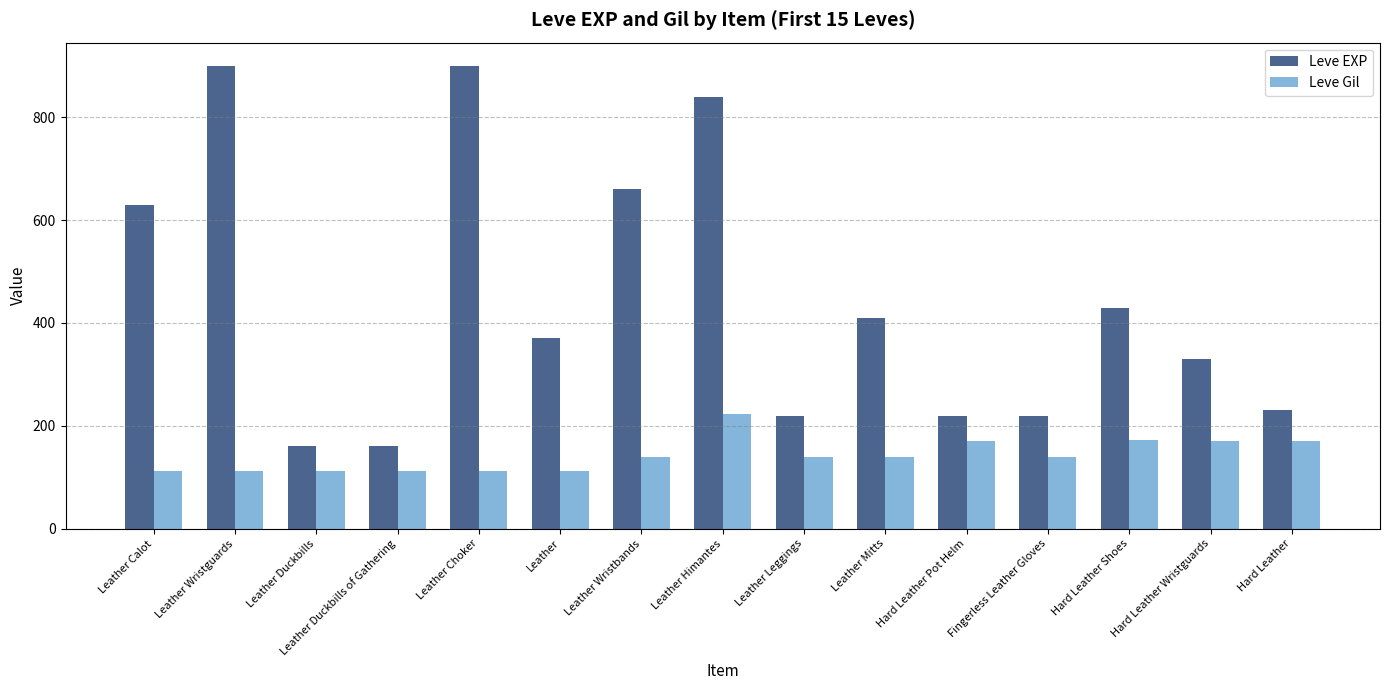

What is the difference between the Leve EXP values at Hard Leather and Leather Mitts?

180